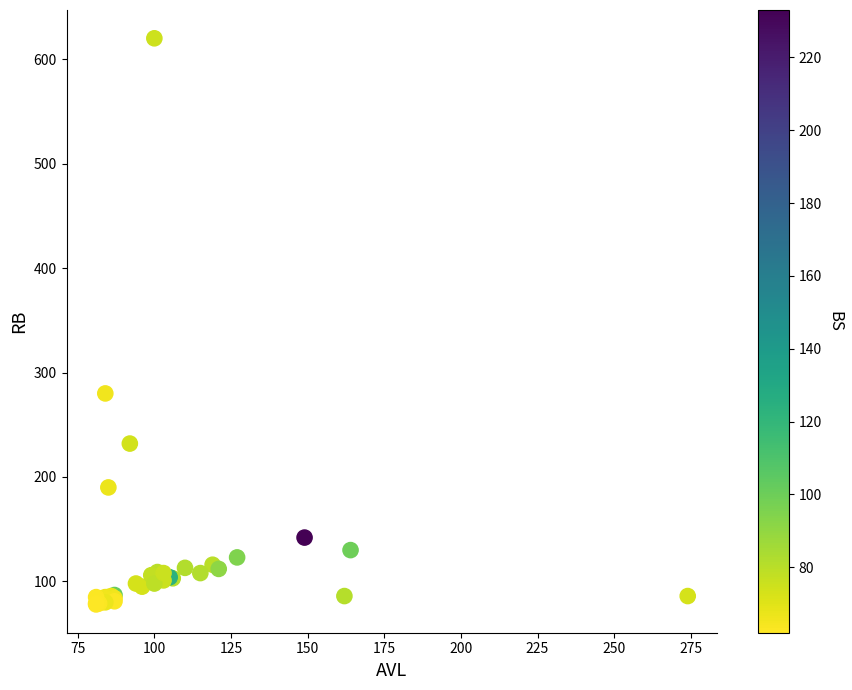

What Y value in the scatter plot is closest to 349?

280